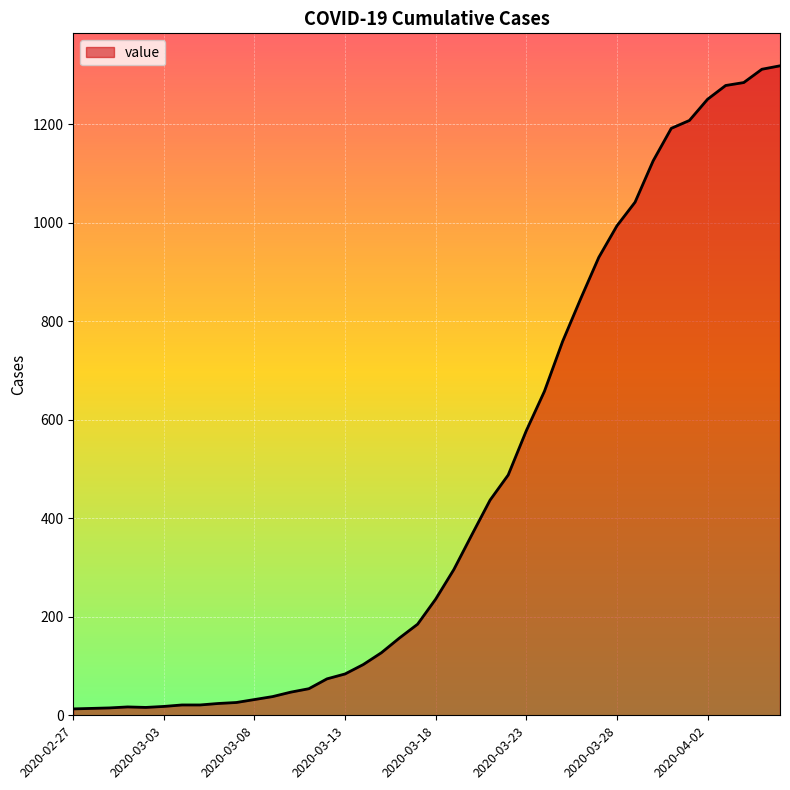

Does the chart have visible grid lines?

Yes